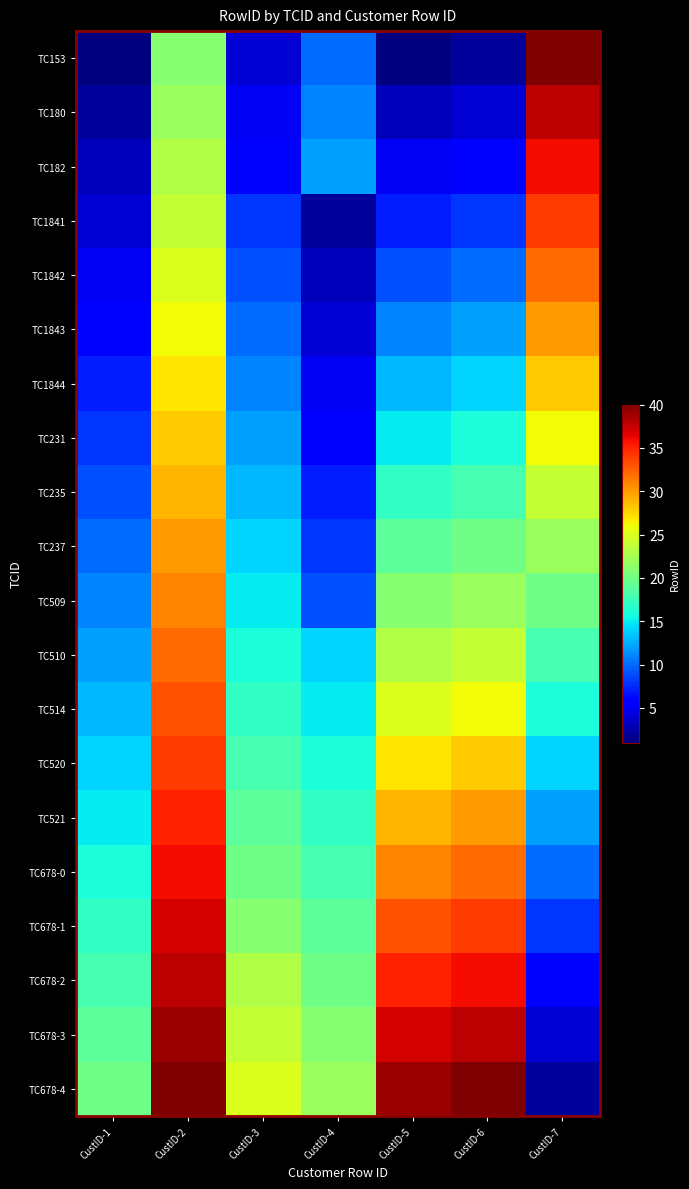

Reading left to right, what are all the values shown in this chart?

TC153: CustID-1=1	CustID-2=21	CustID-3=4	CustID-4=10	CustID-5=1	CustID-6=2	CustID-7=40
TC180: CustID-1=2	CustID-2=22	CustID-3=5	CustID-4=11	CustID-5=3	CustID-6=4	CustID-7=38
TC182: CustID-1=3	CustID-2=23	CustID-3=6	CustID-4=12	CustID-5=5	CustID-6=6	CustID-7=36
TC1841: CustID-1=4	CustID-2=24	CustID-3=8	CustID-4=2	CustID-5=7	CustID-6=8	CustID-7=34
TC1842: CustID-1=5	CustID-2=25	CustID-3=9	CustID-4=3	CustID-5=9	CustID-6=10	CustID-7=32
TC1843: CustID-1=6	CustID-2=26	CustID-3=10	CustID-4=4	CustID-5=11	CustID-6=12	CustID-7=30
TC1844: CustID-1=7	CustID-2=27	CustID-3=11	CustID-4=5	CustID-5=13	CustID-6=14	CustID-7=28
TC231: CustID-1=8	CustID-2=28	CustID-3=12	CustID-4=6	CustID-5=15	CustID-6=16	CustID-7=26
TC235: CustID-1=9	CustID-2=29	CustID-3=13	CustID-4=7	CustID-5=17	CustID-6=18	CustID-7=24
TC237: CustID-1=10	CustID-2=30	CustID-3=14	CustID-4=8	CustID-5=19	CustID-6=20	CustID-7=22
TC509: CustID-1=11	CustID-2=31	CustID-3=15	CustID-4=9	CustID-5=21	CustID-6=22	CustID-7=20
TC510: CustID-1=12	CustID-2=32	CustID-3=16	CustID-4=14	CustID-5=23	CustID-6=24	CustID-7=18
TC514: CustID-1=13	CustID-2=33	CustID-3=17	CustID-4=15	CustID-5=25	CustID-6=26	CustID-7=16
TC520: CustID-1=14	CustID-2=34	CustID-3=18	CustID-4=16	CustID-5=27	CustID-6=28	CustID-7=14
TC521: CustID-1=15	CustID-2=35	CustID-3=19	CustID-4=17	CustID-5=29	CustID-6=30	CustID-7=12
TC678-0: CustID-1=16	CustID-2=36	CustID-3=20	CustID-4=18	CustID-5=31	CustID-6=32	CustID-7=10
TC678-1: CustID-1=17	CustID-2=37	CustID-3=21	CustID-4=19	CustID-5=33	CustID-6=34	CustID-7=8
TC678-2: CustID-1=18	CustID-2=38	CustID-3=23	CustID-4=20	CustID-5=35	CustID-6=36	CustID-7=6
TC678-3: CustID-1=19	CustID-2=39	CustID-3=24	CustID-4=21	CustID-5=37	CustID-6=38	CustID-7=4
TC678-4: CustID-1=20	CustID-2=40	CustID-3=25	CustID-4=22	CustID-5=39	CustID-6=40	CustID-7=2